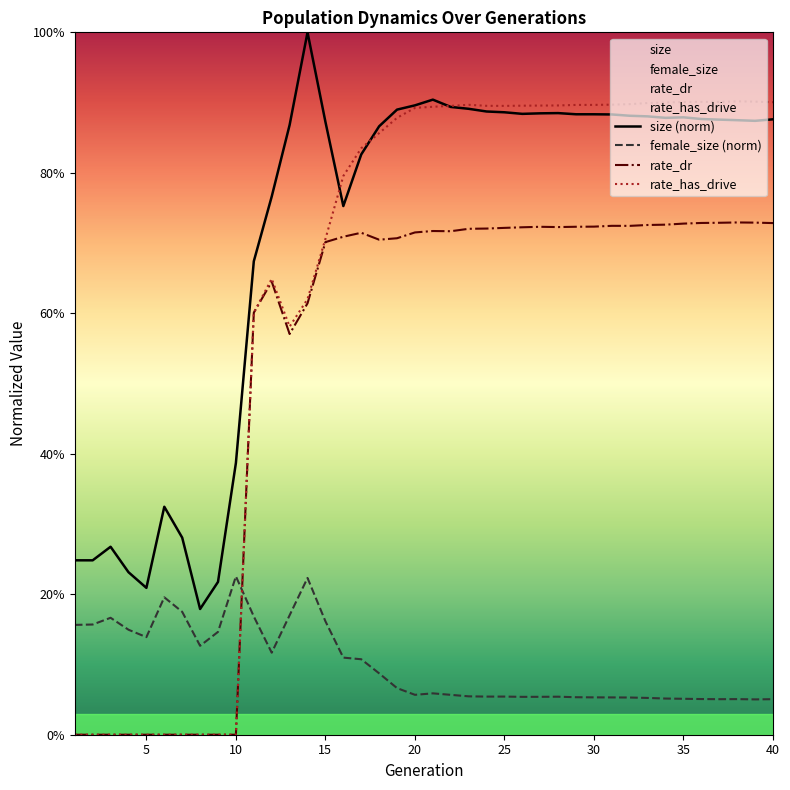

True or false: size and rate_has_drive intersect in this chart.

True